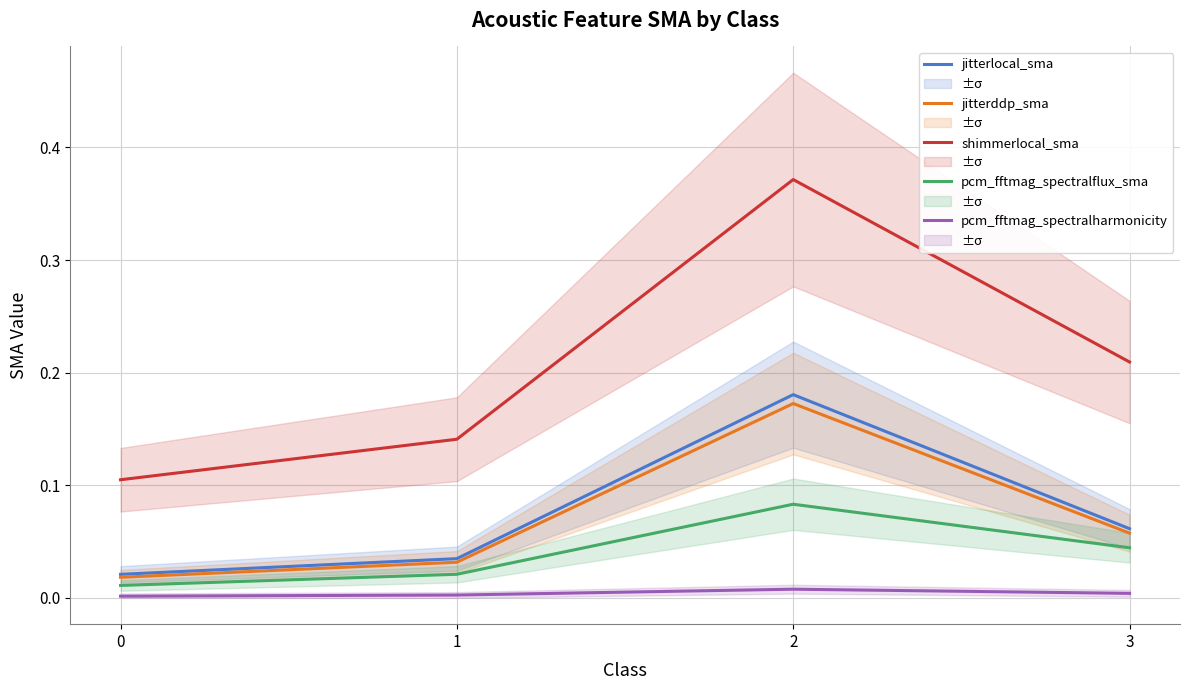

What are all the series names shown in the legend?

jitterlocal_sma, jitterddp_sma, shimmerlocal_sma, pcm_fftmag_spectralflux_sma, pcm_fftmag_spectralharmonicity